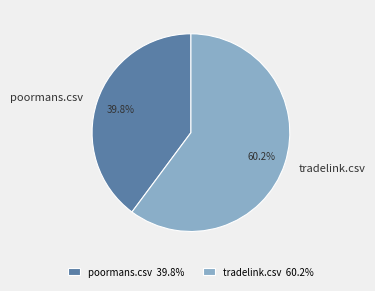

To the nearest percent, what percentage of the pie is poormans.csv?

40%